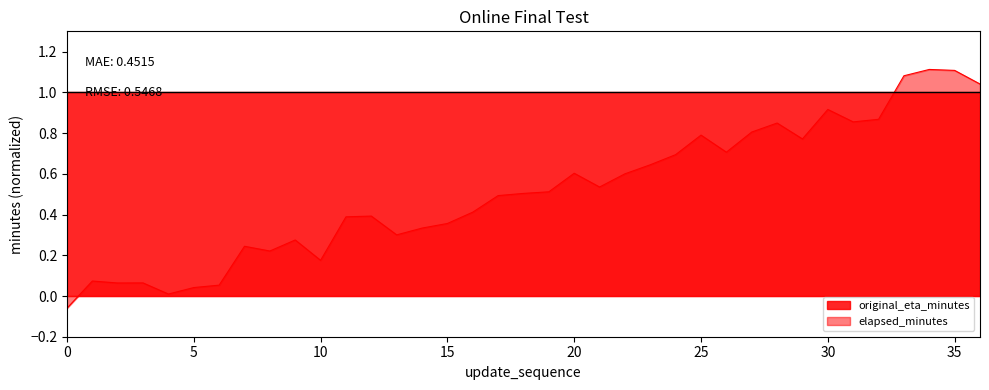

Between 32 and 26, which is larger?

32